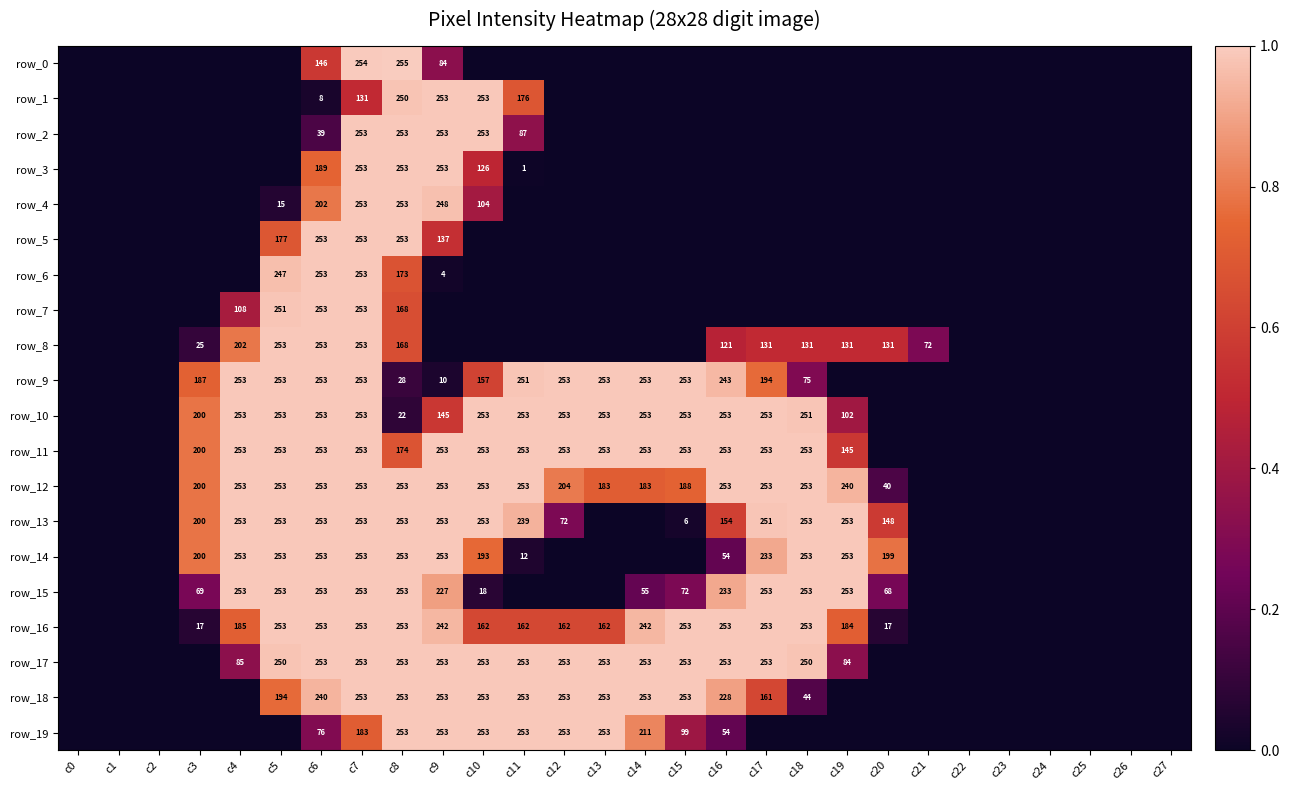

True or false: row_3 has a value of -0.4 at c2.

False